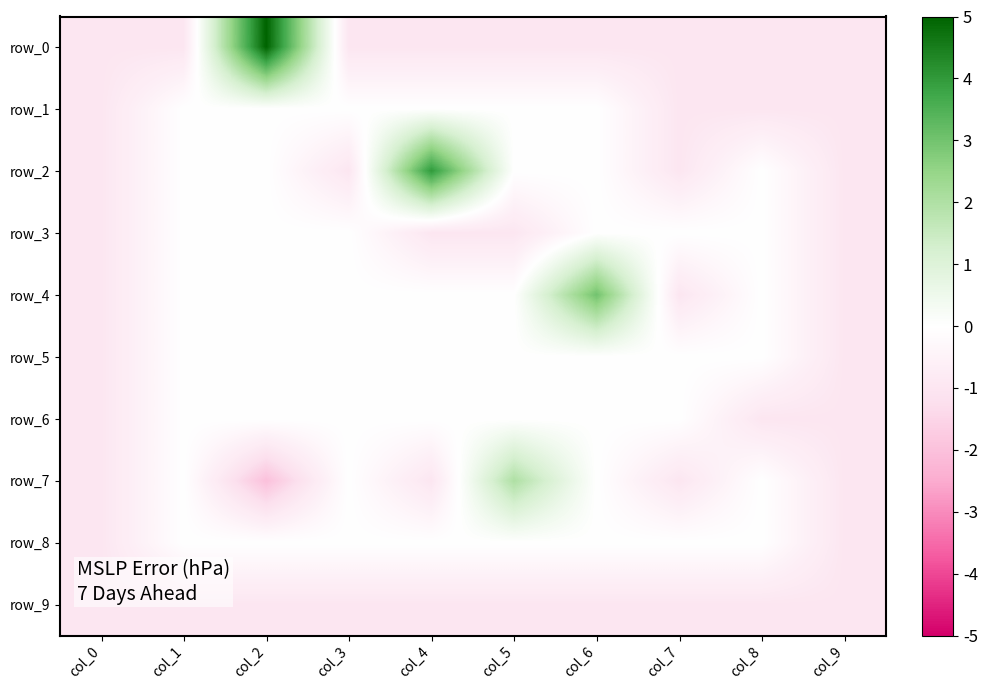

What is the difference between the highest and lowest values at col_5?

3